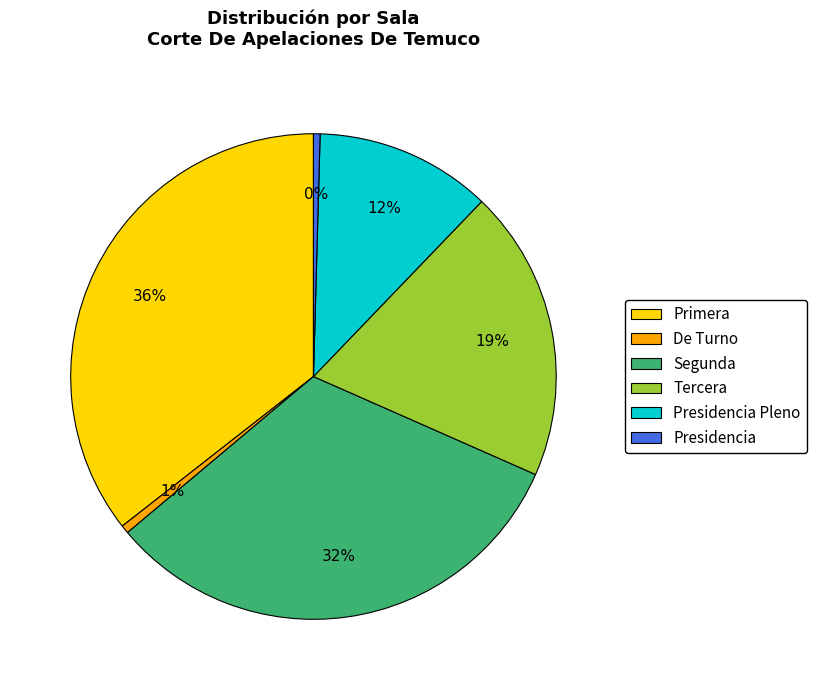

Combined, do Presidencia and De Turno account for over 50%?

No